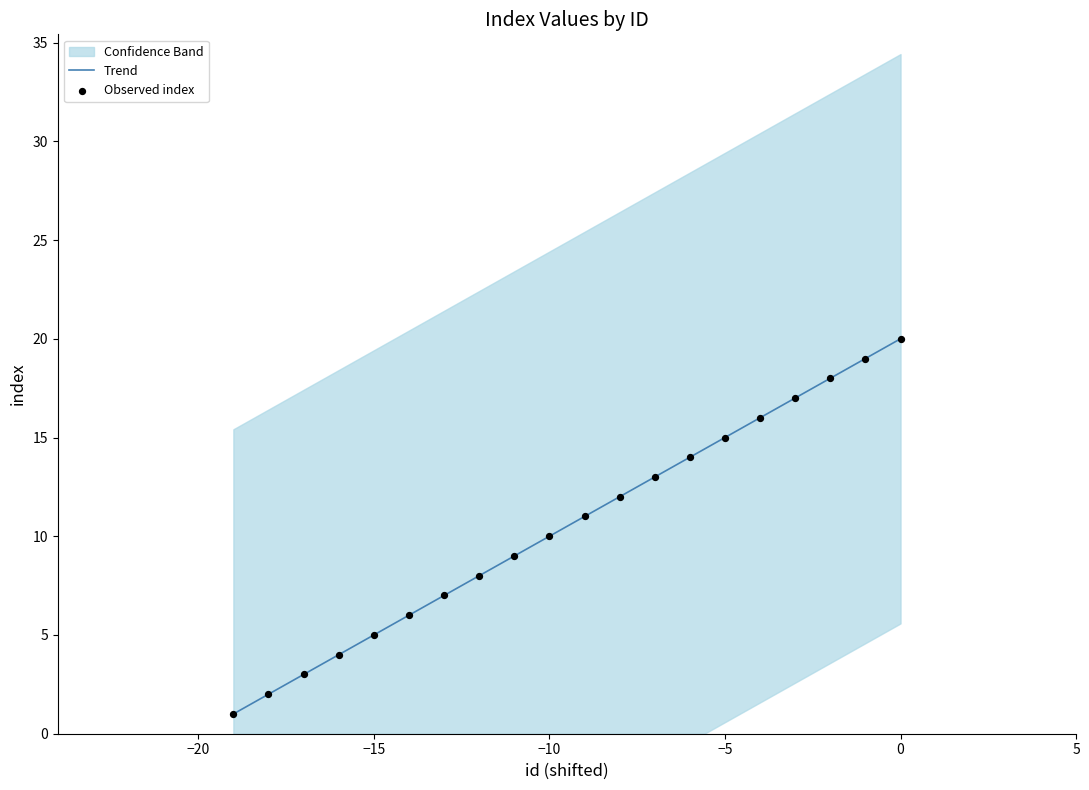

What is the maximum value for Trend?

20.0